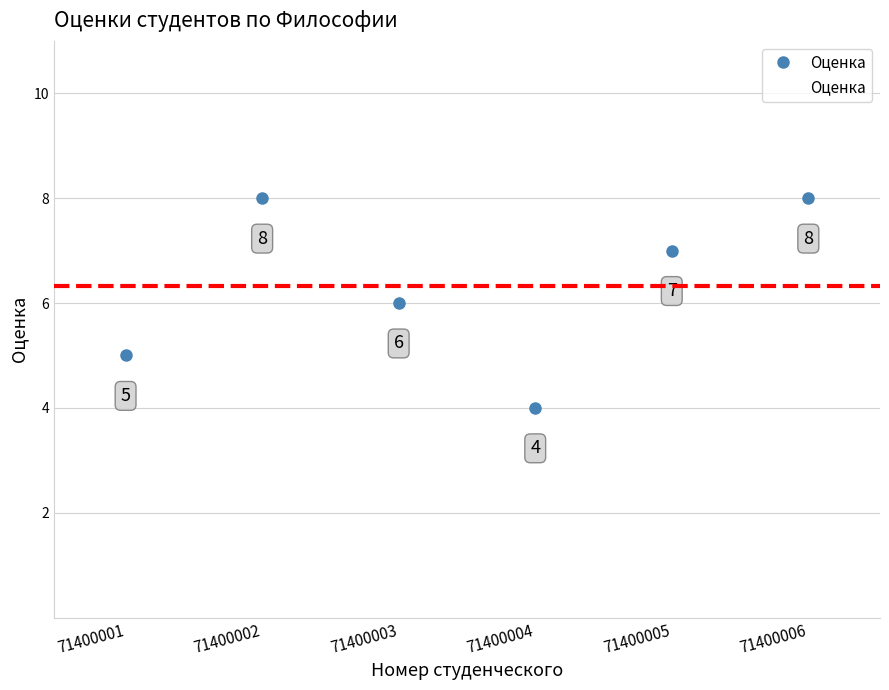

Are the bars grouped side by side (vs. stacked)?

No